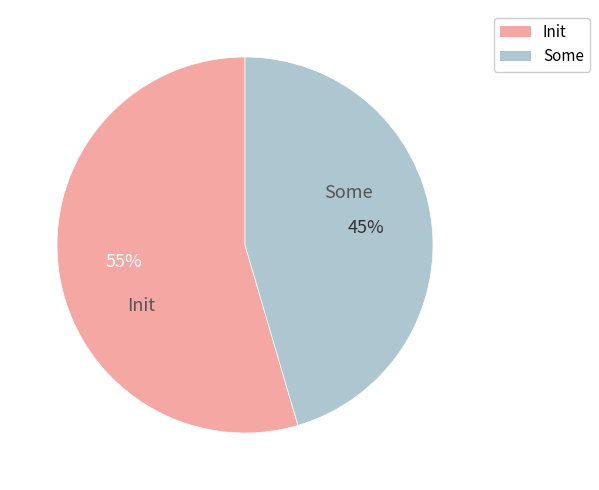

To the nearest percent, what percentage of the pie is Some?

45%